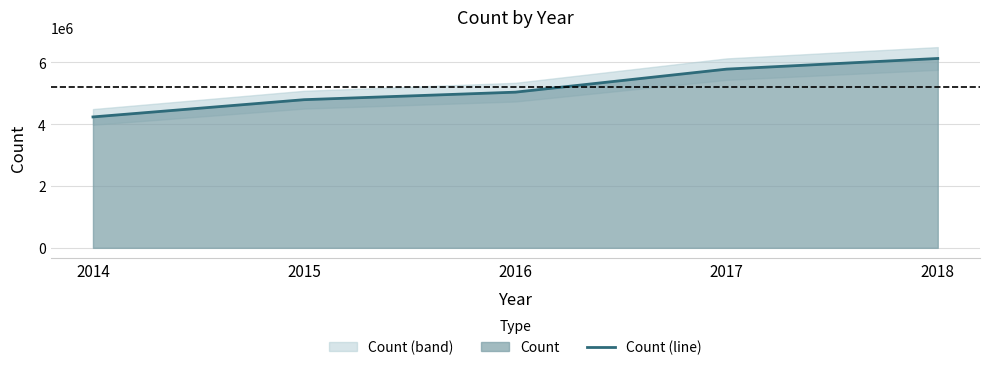

True or false: the data has more than 1 interior local peaks.

False